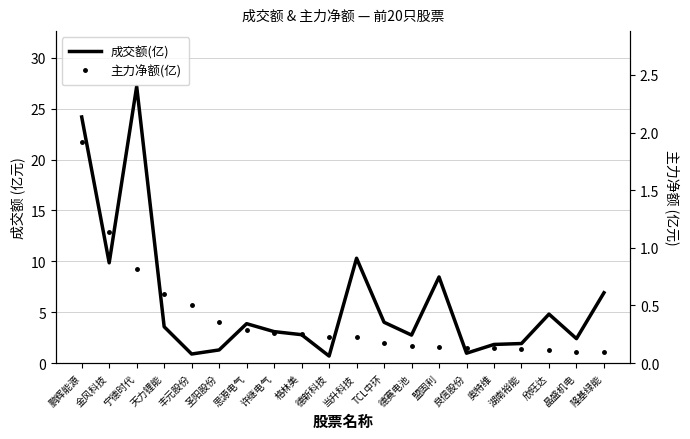

What is the label of the 7th point from the right?

盟固利